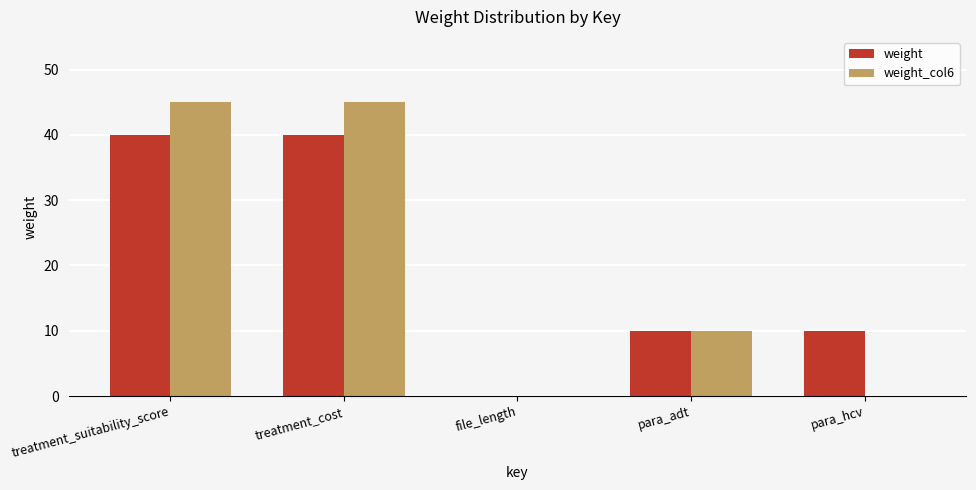

What is the sum of the weight values at para_hcv and para_adt?

20